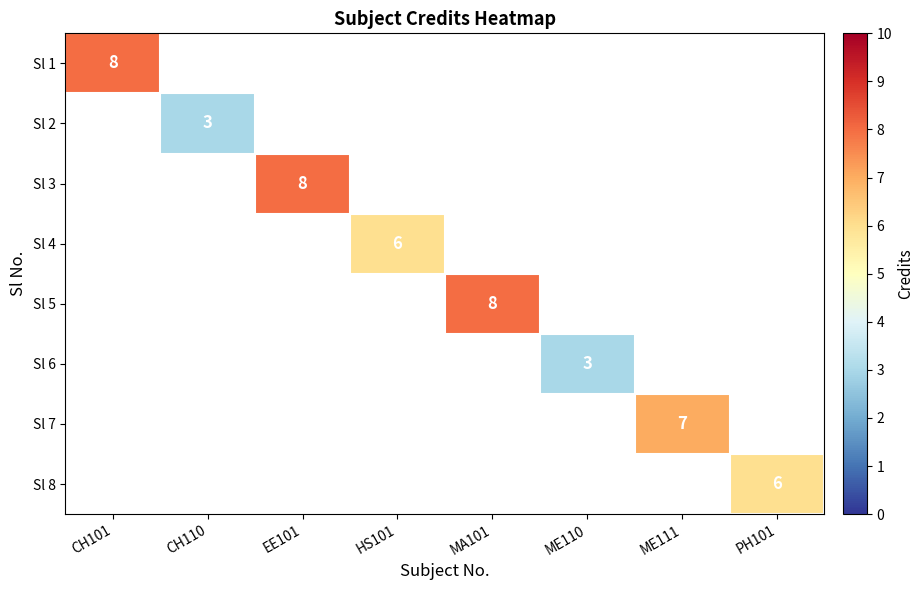

Is it true that Sl 1 equals 3 at CH101?

False